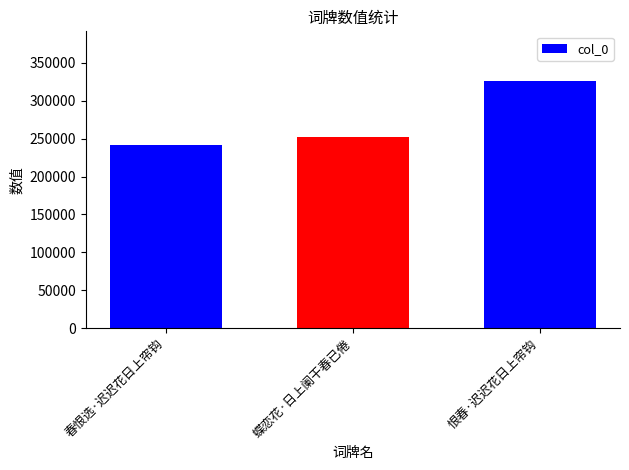

Between 春恨选·迟迟花日上帘钩 and 恨春·迟迟花日上帘钩, which is larger?

恨春·迟迟花日上帘钩